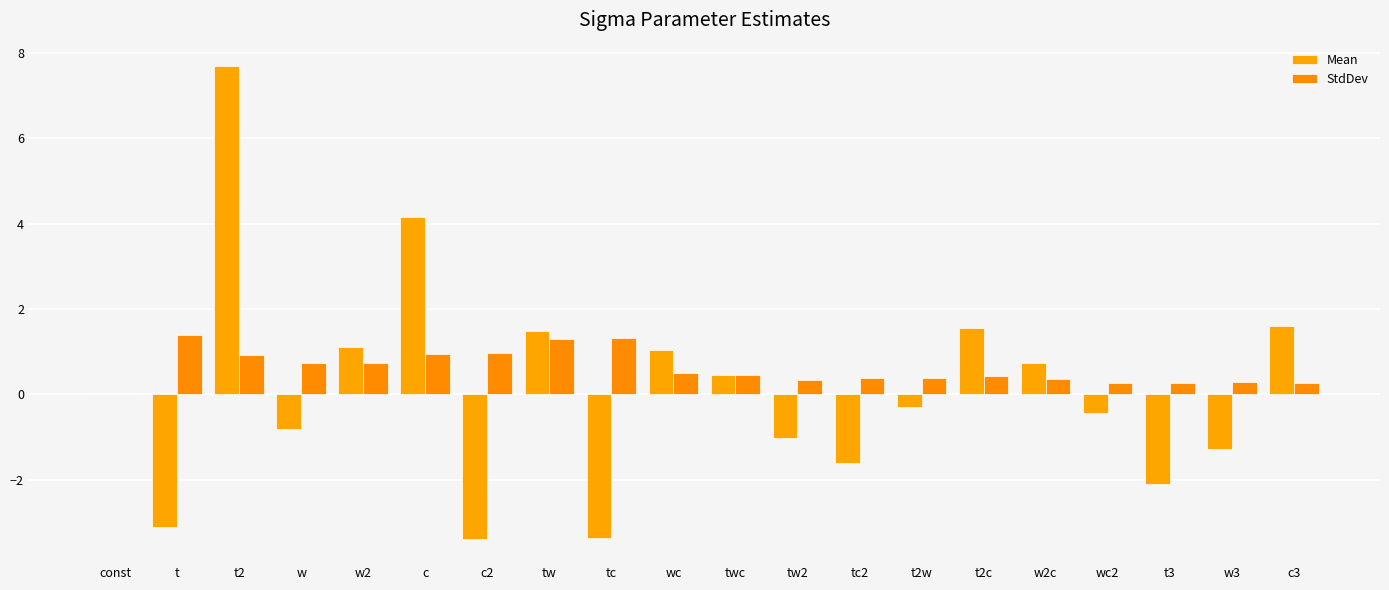

Reading right to left, transcribe all the data shown in this chart.

Mean: c3=1.6	w3=-1.3	t3=-2.1	wc2=-0.4	w2c=0.7	t2c=1.6	t2w=-0.3	tc2=-1.6	tw2=-1.0	twc=0.5	wc=1.0	tc=-3.4	tw=1.5	c2=-3.4	c=4.2	w2=1.1	w=-0.8	t2=7.7	t=-3.1	const=-0.0
StdDev: c3=0.3	w3=0.3	t3=0.3	wc2=0.3	w2c=0.4	t2c=0.4	t2w=0.4	tc2=0.4	tw2=0.3	twc=0.5	wc=0.5	tc=1.3	tw=1.3	c2=1.0	c=0.9	w2=0.7	w=0.7	t2=0.9	t=1.4	const=0.0